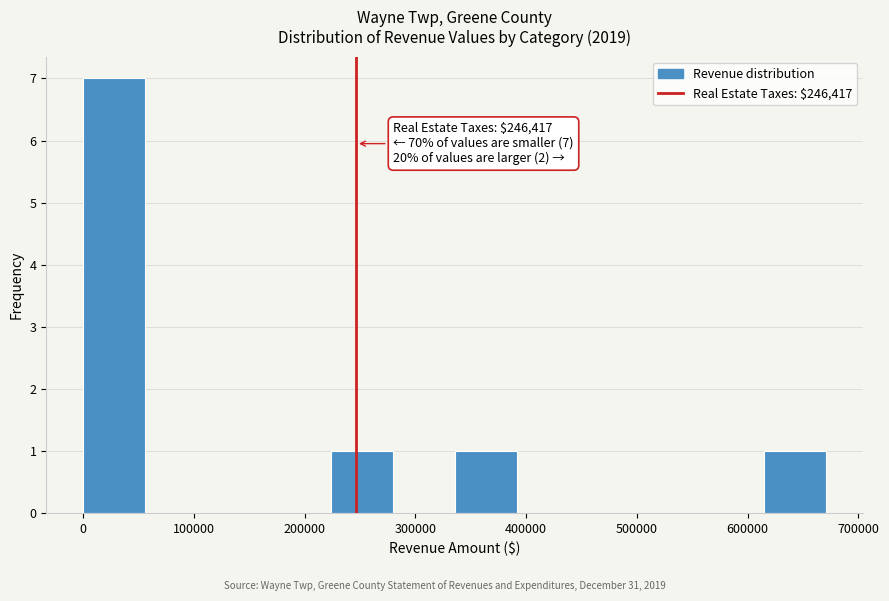

Which range on the x-axis has the tallest bar?

0 to 60000